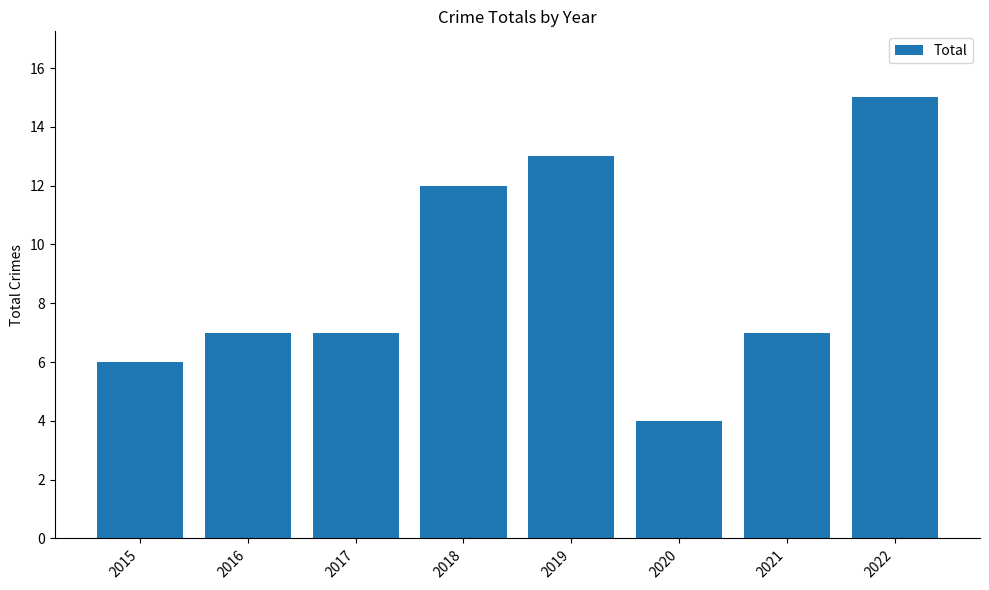

What is the ratio of the value at 2019 to the value at 2017?

1.9